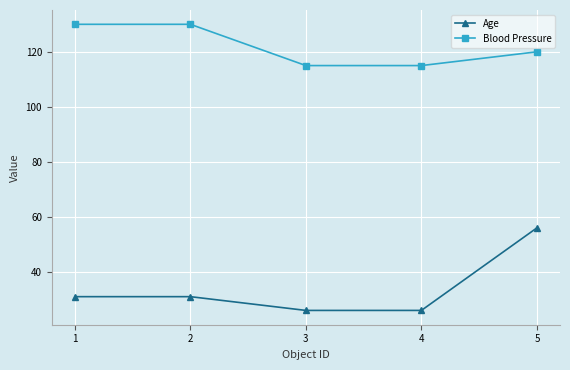

How many lines are shown in the chart?

2